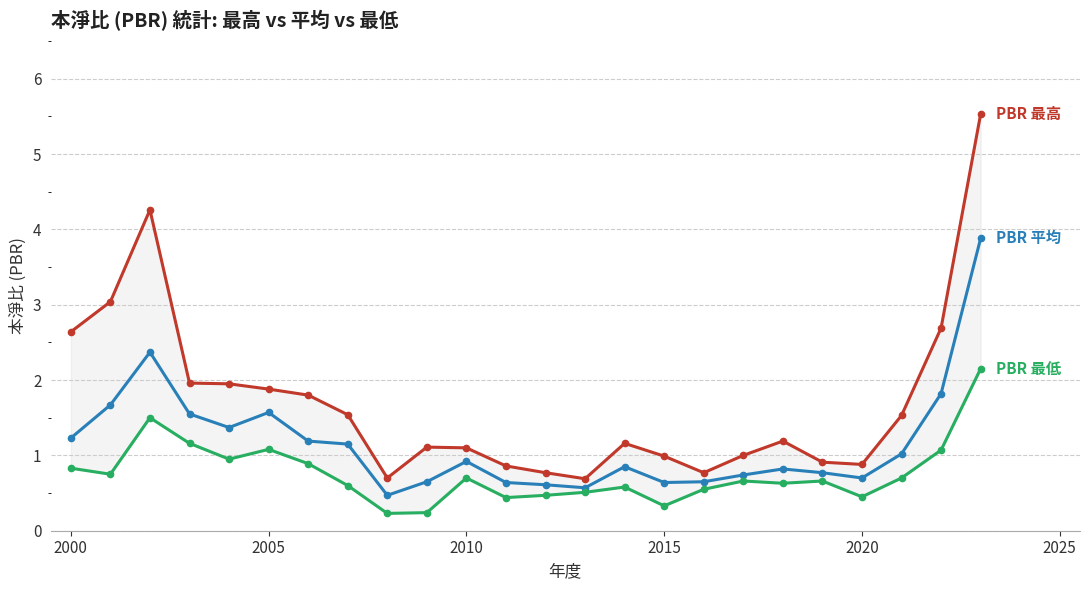

True or false: PBR 平均 and PBR 最高 cross at least once.

False